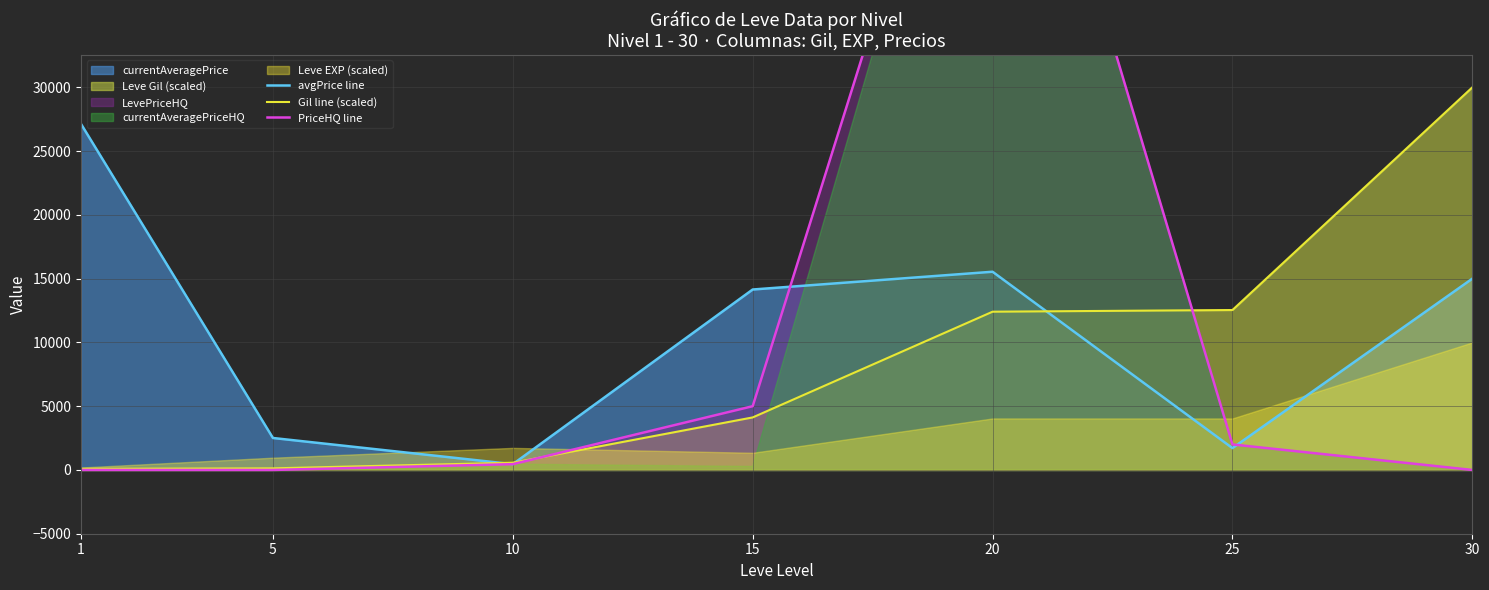

List the series in order of their overall mean, lowest first.

Gil line (scaled), PriceHQ line, avgPrice line